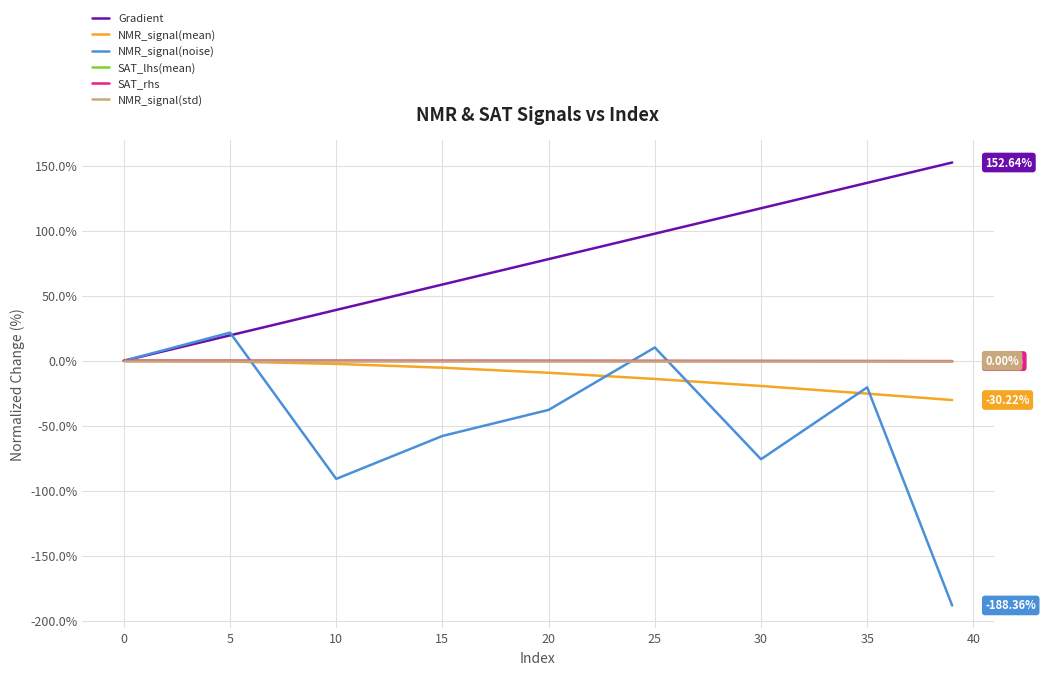

Which series has the largest total across all categories?

Gradient